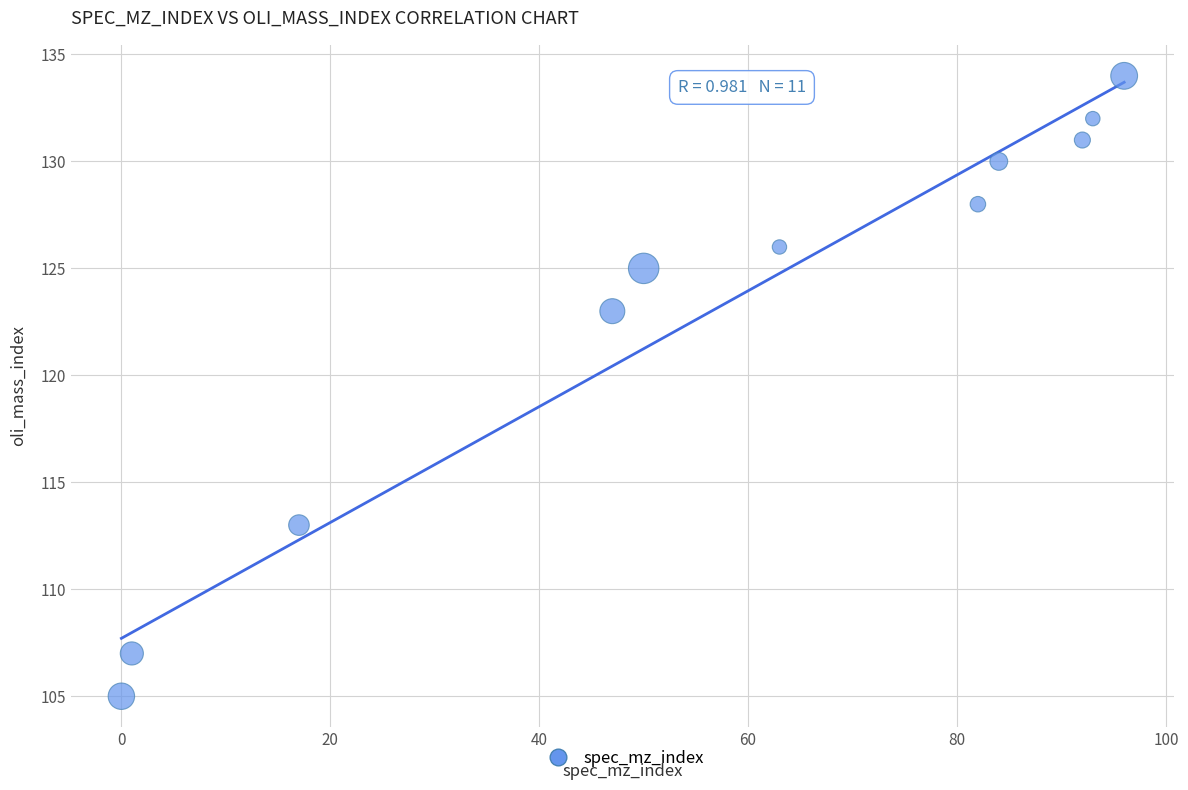

What is the average X value?

57